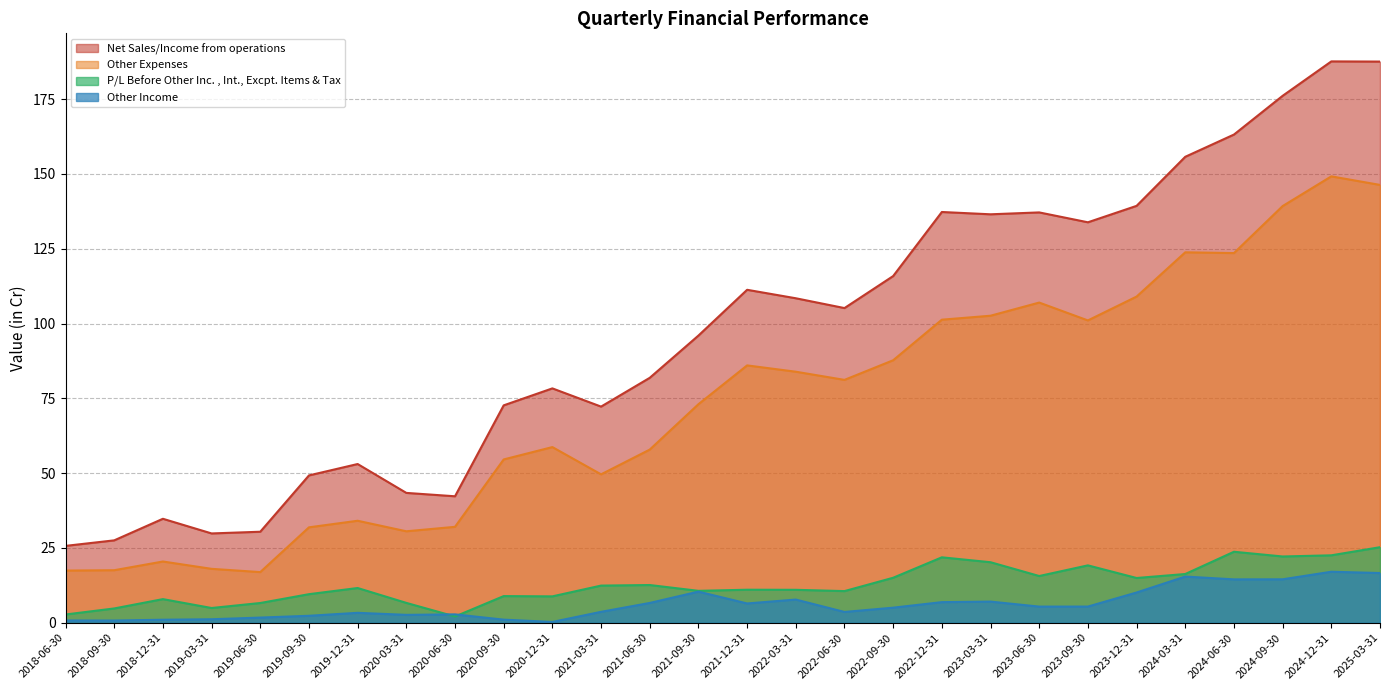

Reading left to right, what are all the values shown in this chart?

Net Sales/Income from operations: 25.7	27.5	34.7	29.8	30.4	49.2	53.0	43.4	42.3	72.7	78.3	72.2	81.8	96.0	111.3	108.4	105.2	115.9	137.3	136.5	137.1	133.8	139.3	155.7	163.2	176.1	187.6	187.5
Other Expenses: 17.4	17.6	20.5	18.0	16.9	31.9	34.1	30.6	32.0	54.6	58.7	49.6	57.9	73.0	86.0	83.9	81.2	87.7	101.3	102.6	107.0	101.0	109.0	123.8	123.5	139.2	149.2	146.3
P/L Before Other Inc. , Int., Excpt. Items & Tax: 2.8	4.8	7.9	4.9	6.6	9.5	11.6	6.6	2.1	8.9	8.8	12.4	12.6	10.7	11.0	11.0	10.6	15.0	21.9	20.2	15.6	19.2	14.9	16.3	23.7	22.1	22.5	25.2
Other Income: 0.8	0.7	1.0	1.2	1.7	2.3	3.3	2.6	2.8	1.0	0.3	3.6	6.6	10.4	6.4	7.7	3.6	5.0	6.9	7.1	5.4	5.4	10.1	15.4	14.5	14.5	17.0	16.6